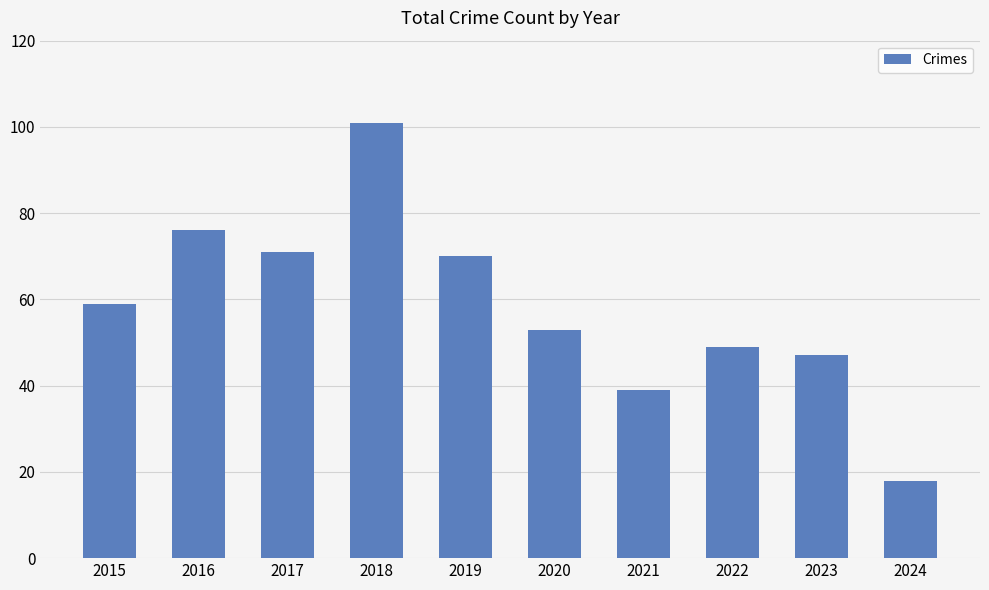

Reading left to right, transcribe all the data shown in this chart.

59	76	71	101	70	53	39	49	47	18